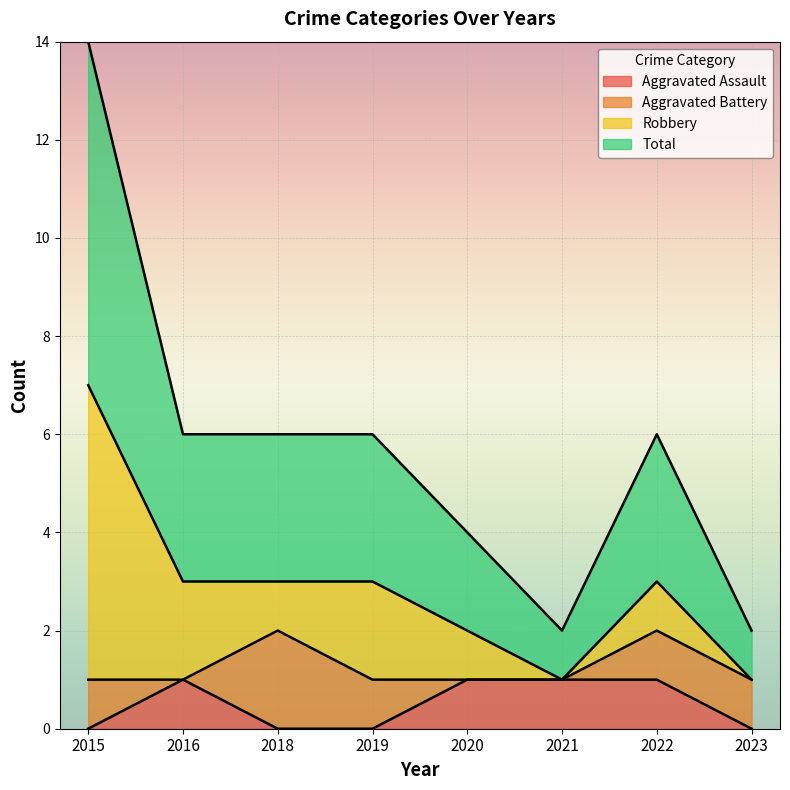

What are all the series names shown in the legend?

Aggravated Assault, Aggravated Battery, Robbery, Total